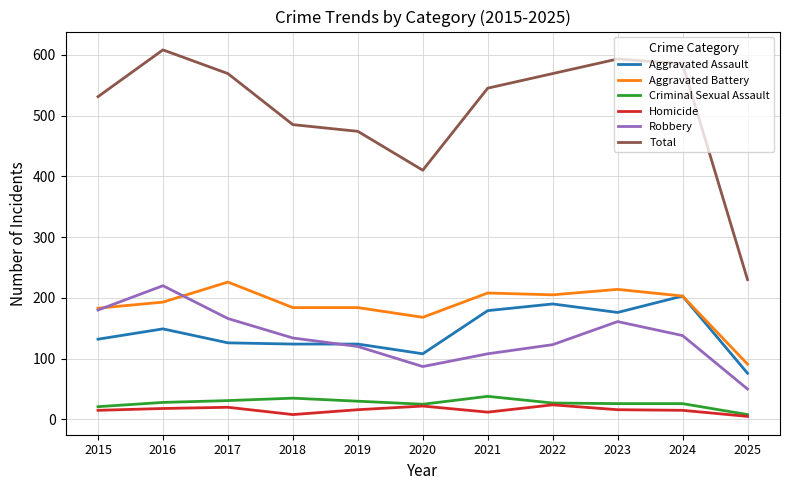

The value of Criminal Sexual Assault at 2020 is 25. True or false?

True